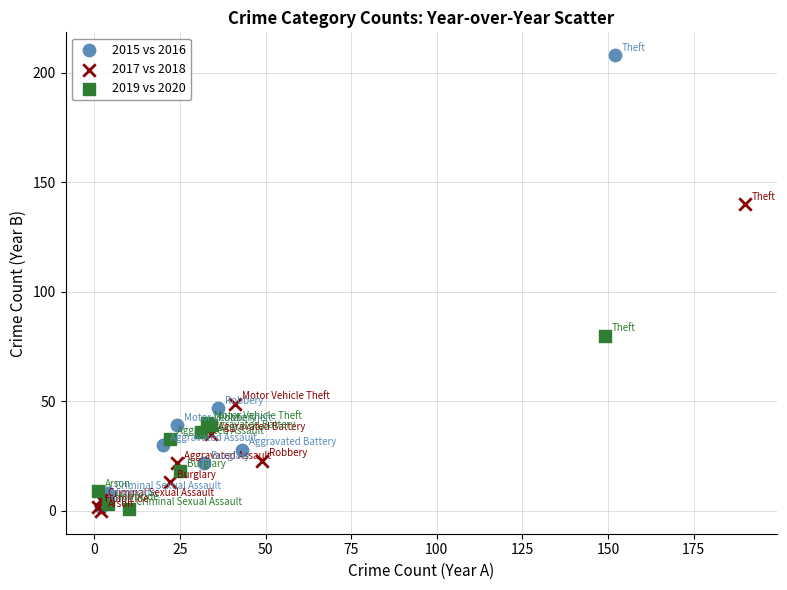

Which series has the largest Y range (max minus min)?

2015 vs 2016